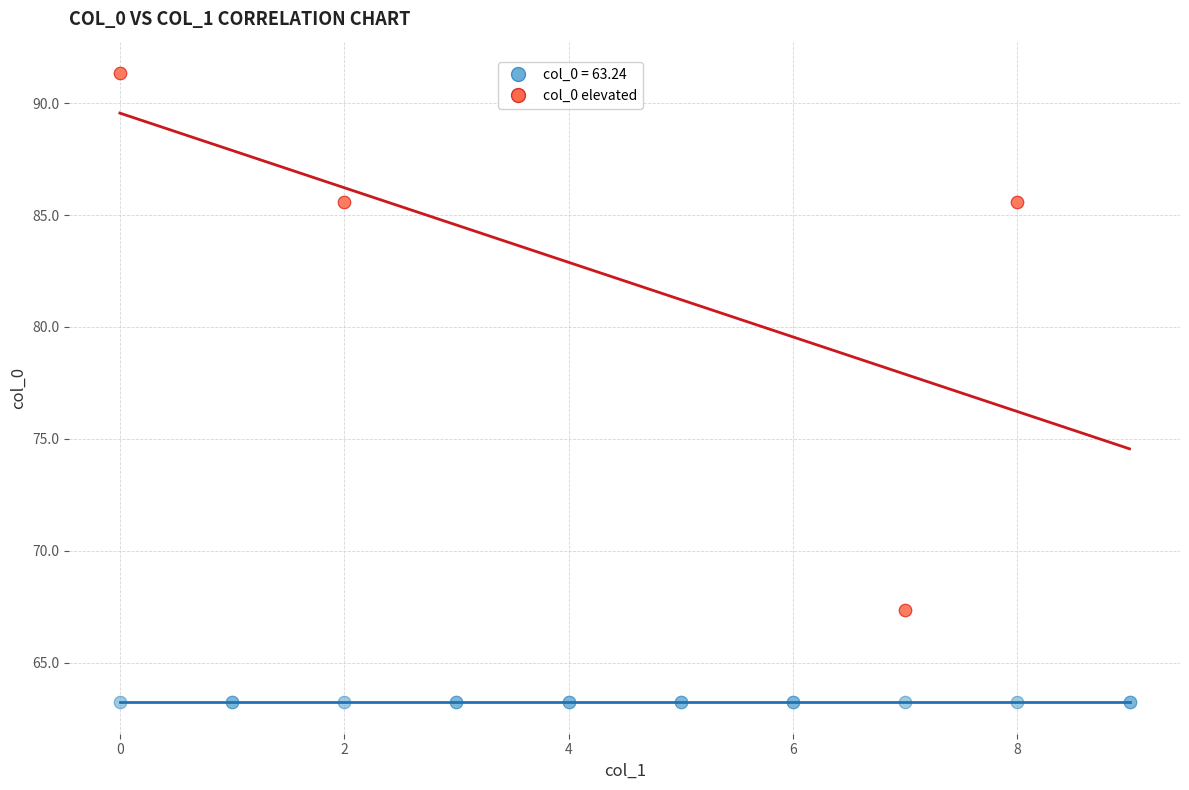

Which series contains the highest Y value?

col_0 elevated